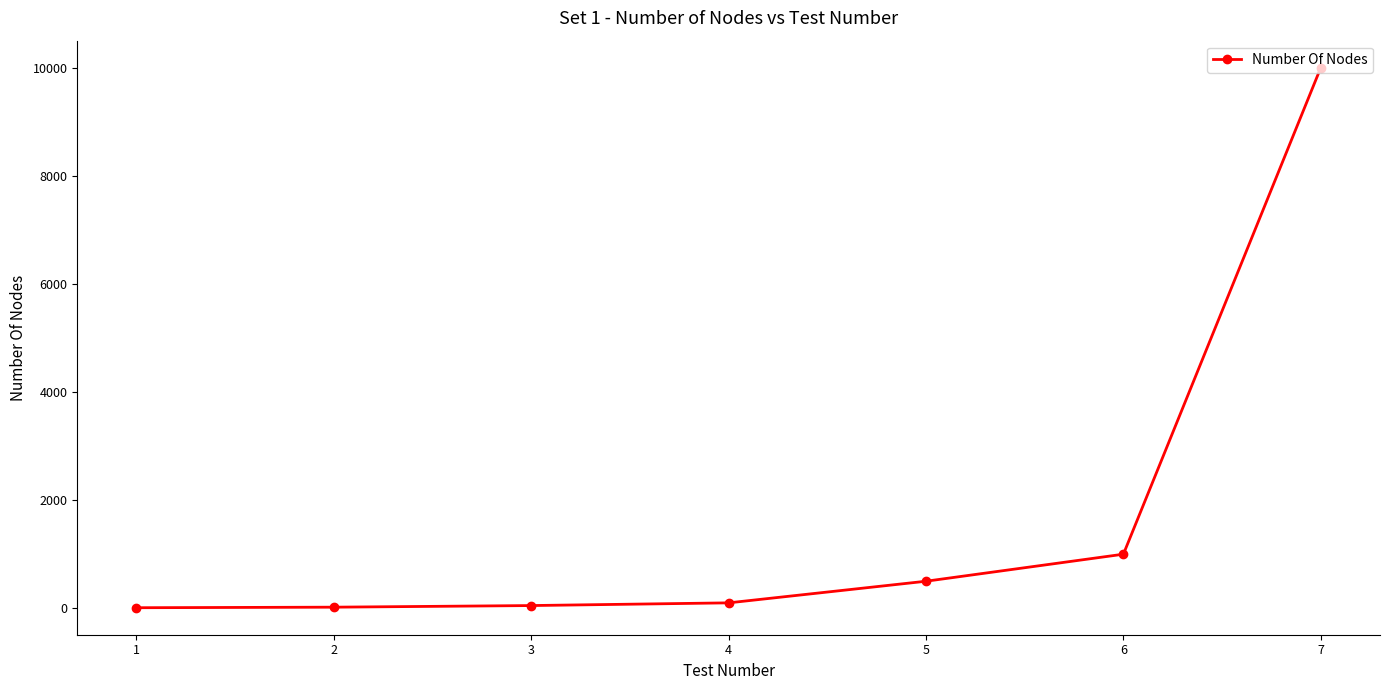

Between 4 and 1, which is larger?

4